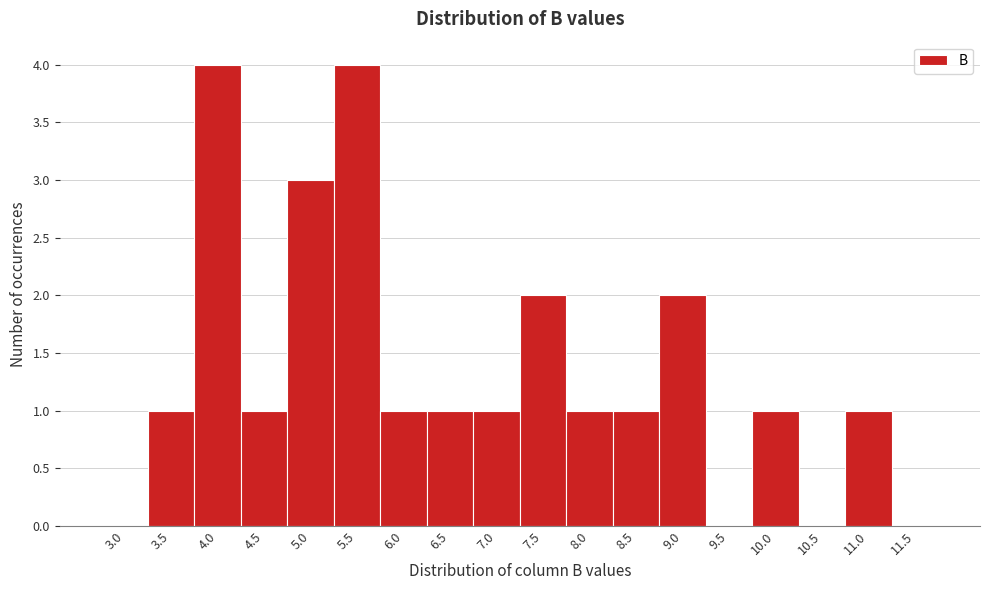

Reading left to right, extract all data points from this chart.

3.0=0	3.5=1	4.0=4	4.5=1	5.0=3	5.5=4	6.0=1	6.5=1	7.0=1	7.5=2	8.0=1	8.5=1	9.0=2	9.5=0	10.0=1	10.5=0	11.0=1	11.5=0